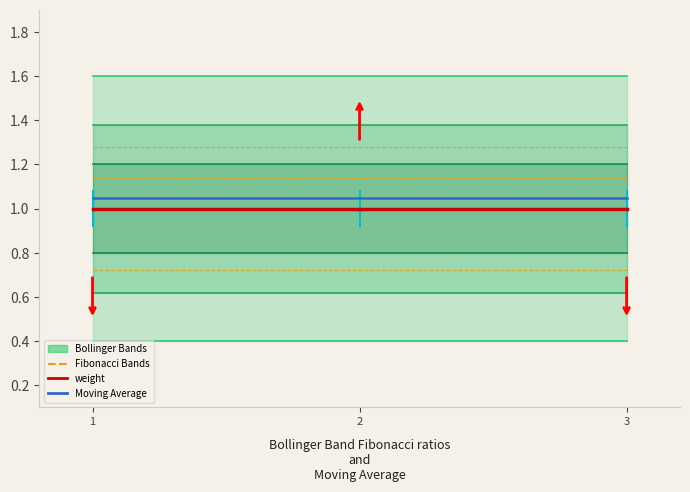

What is the value of the Moving Average point at the 1st from the left?

1.1